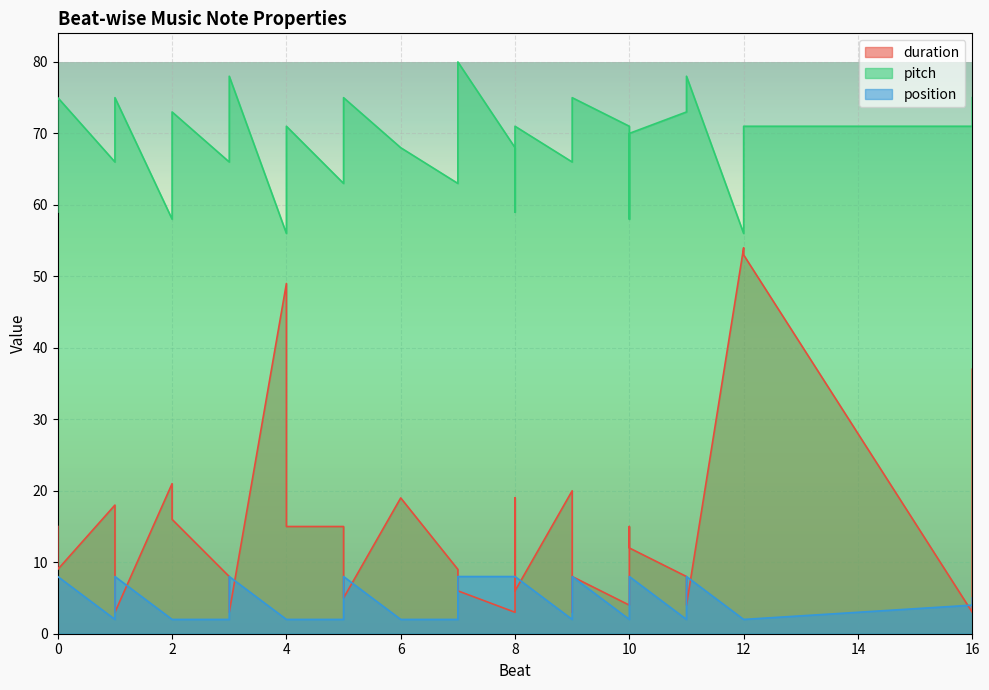

What is the total value across all series at 7?

74